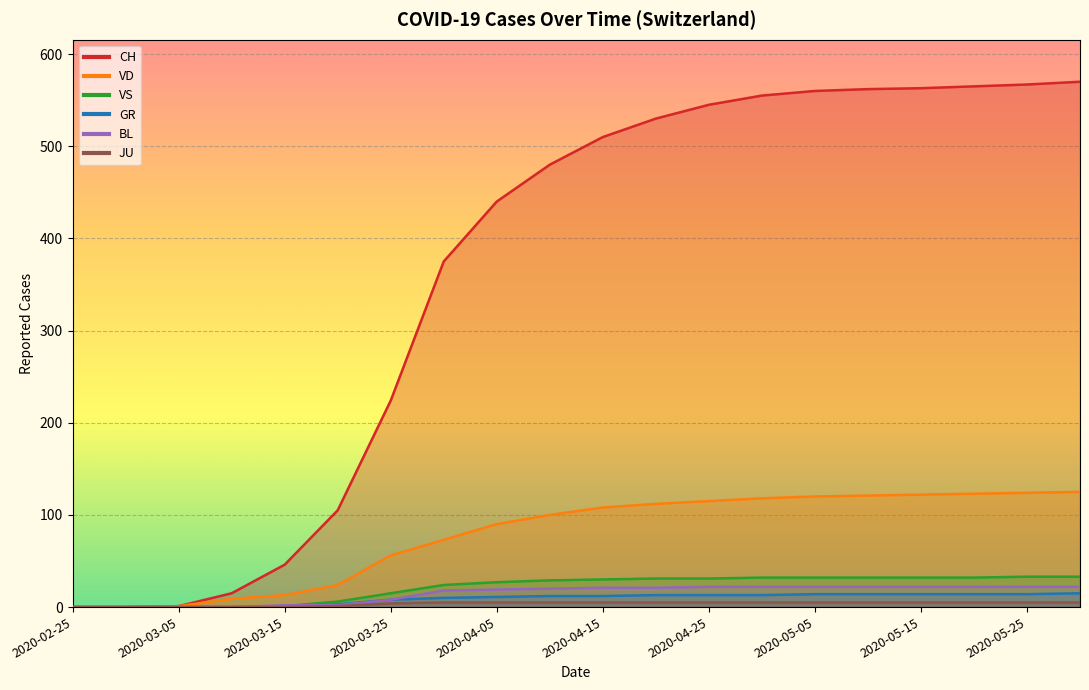

What is the value of the BL point at the 5th from the left?

2